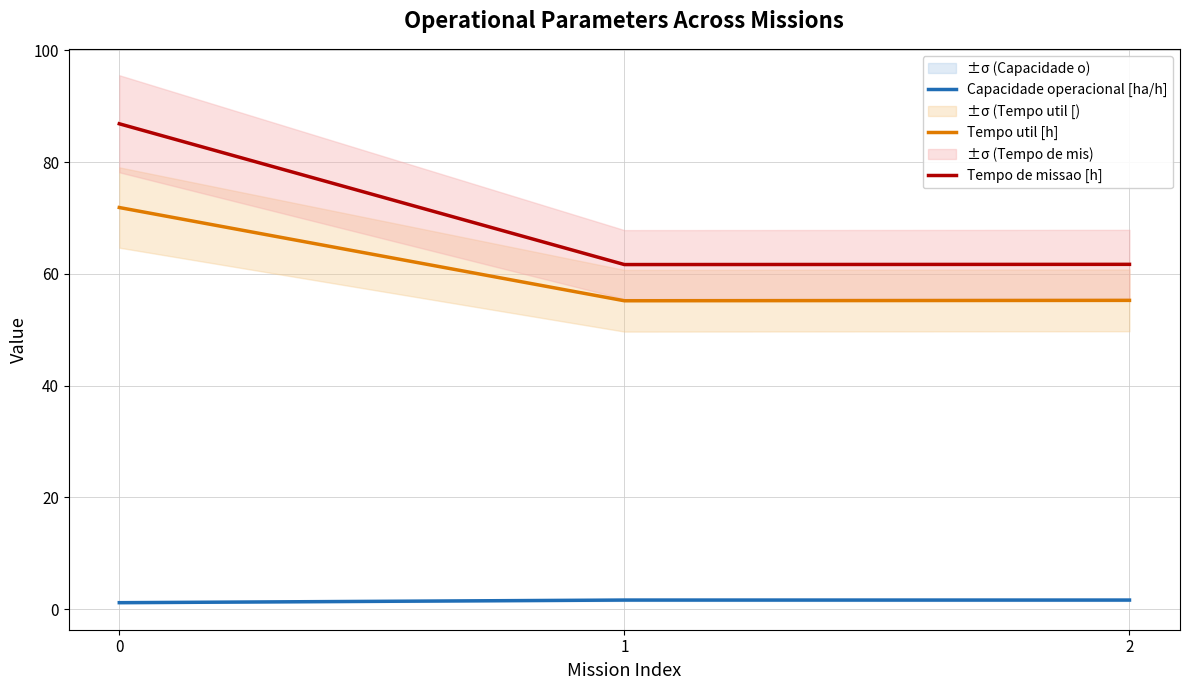

Where is Tempo util [h] nearest to the value 63?

2